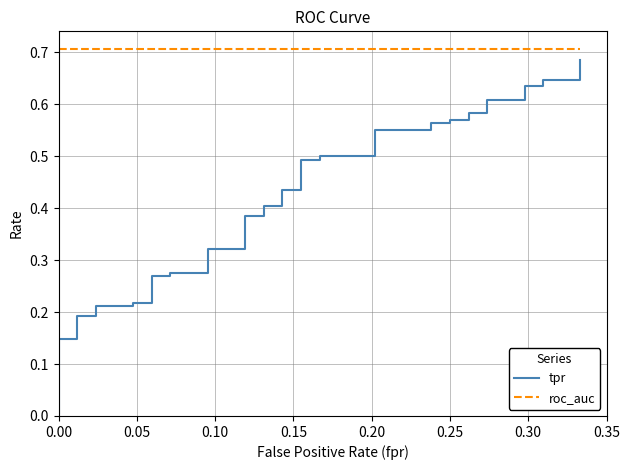

True or false: roc_auc has more than 2 points higher than both neighbors.

False